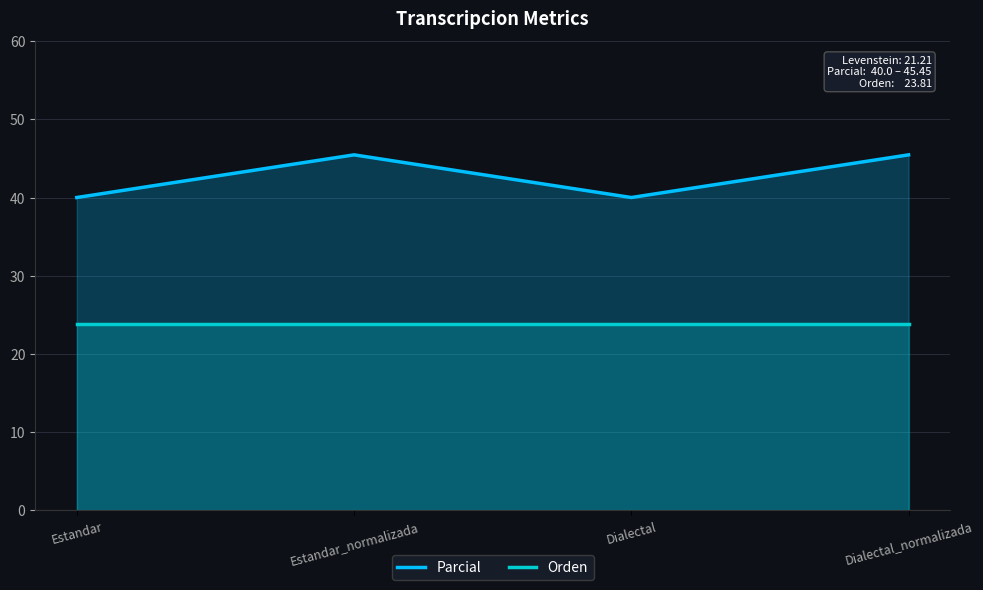

At Estandar_normalizada, list the series in order from smallest to largest.

Orden, Parcial